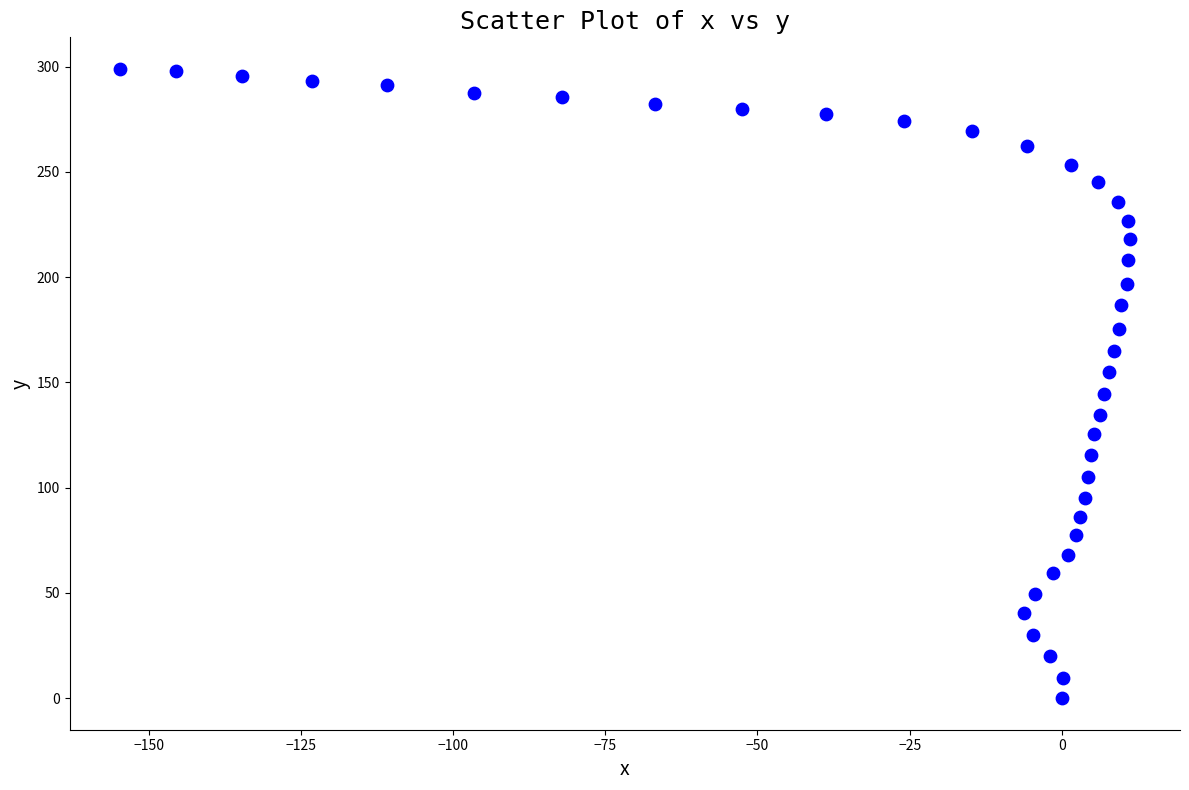

What is the range of X values (max minus min)?

165.8